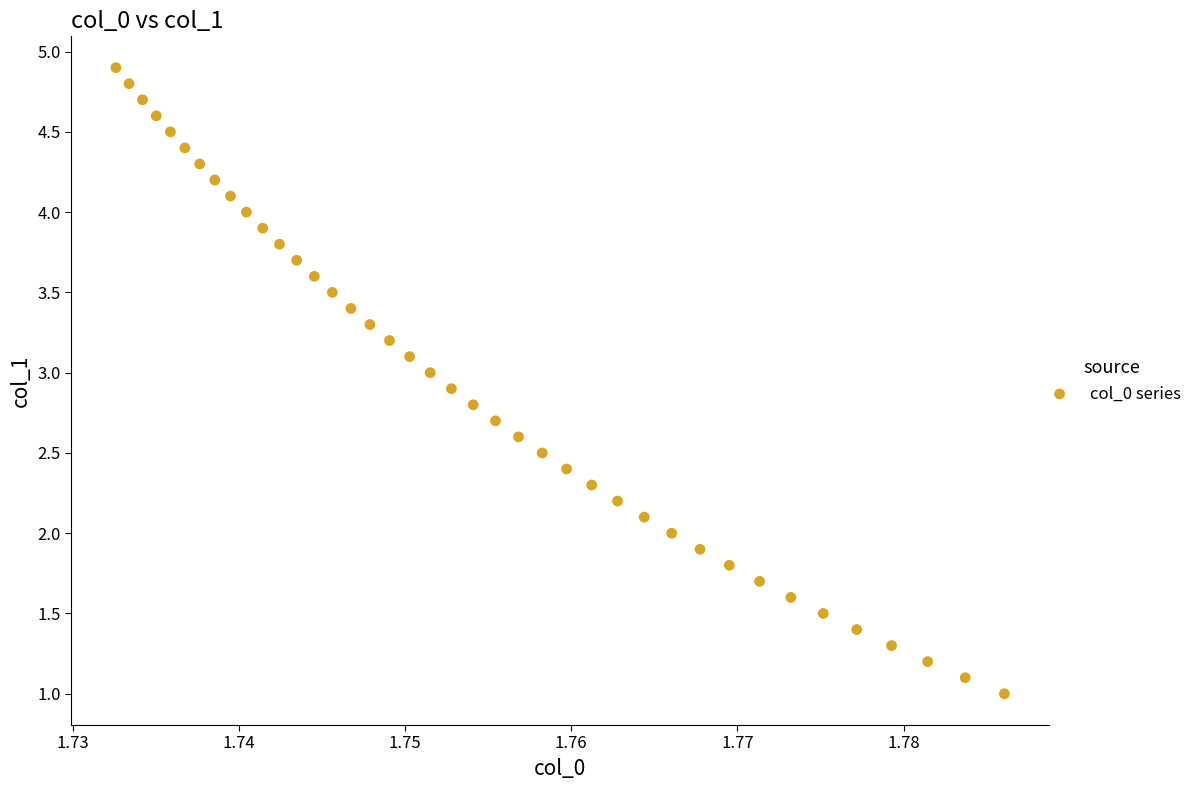

How many data points are displayed?

40